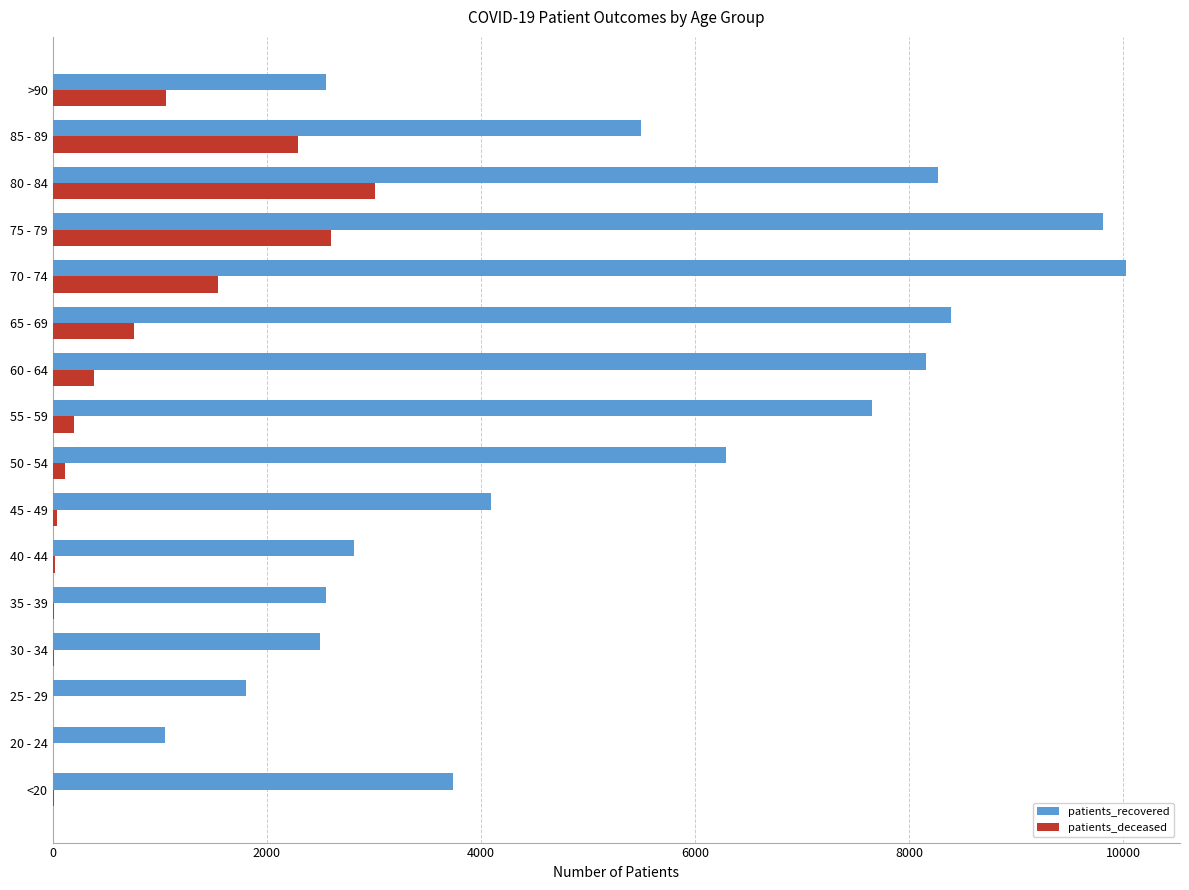

Which category has the highest value in the patients_deceased series?

80 - 84